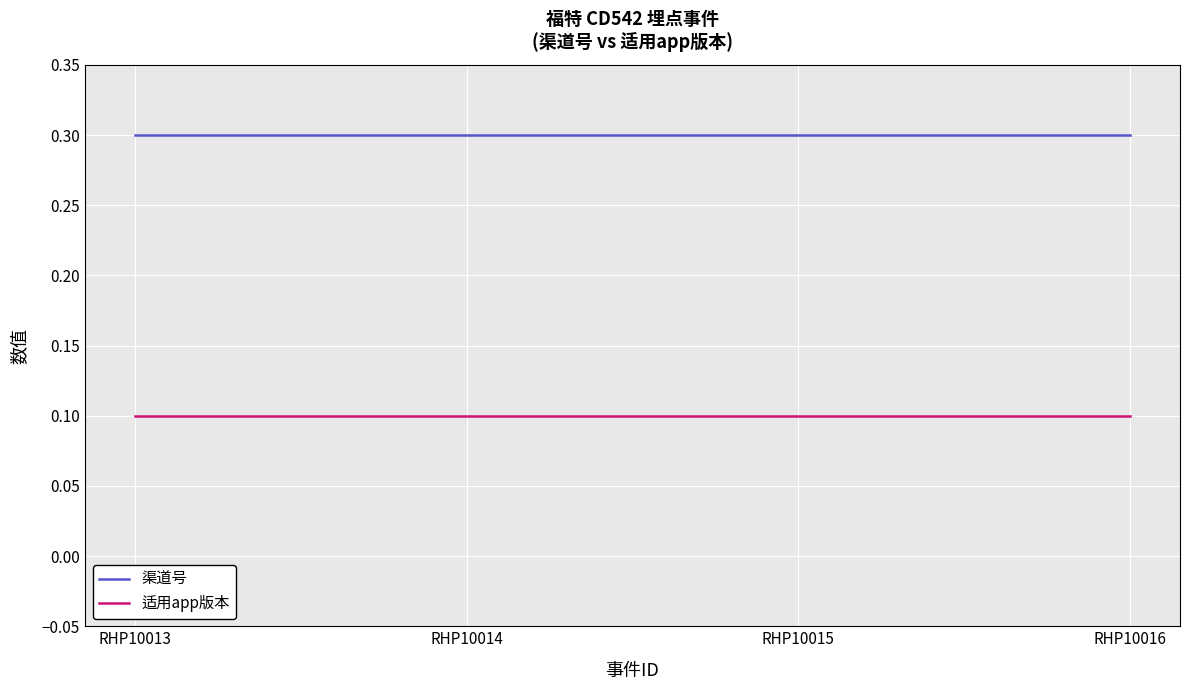

How many lines are shown in the chart?

2